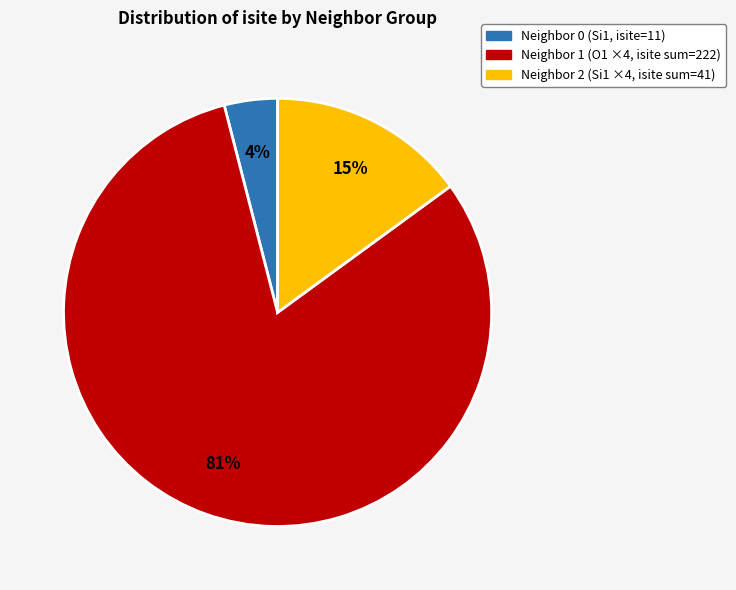

To the nearest percent, what is the difference between the largest and smallest slice percentages?

77%